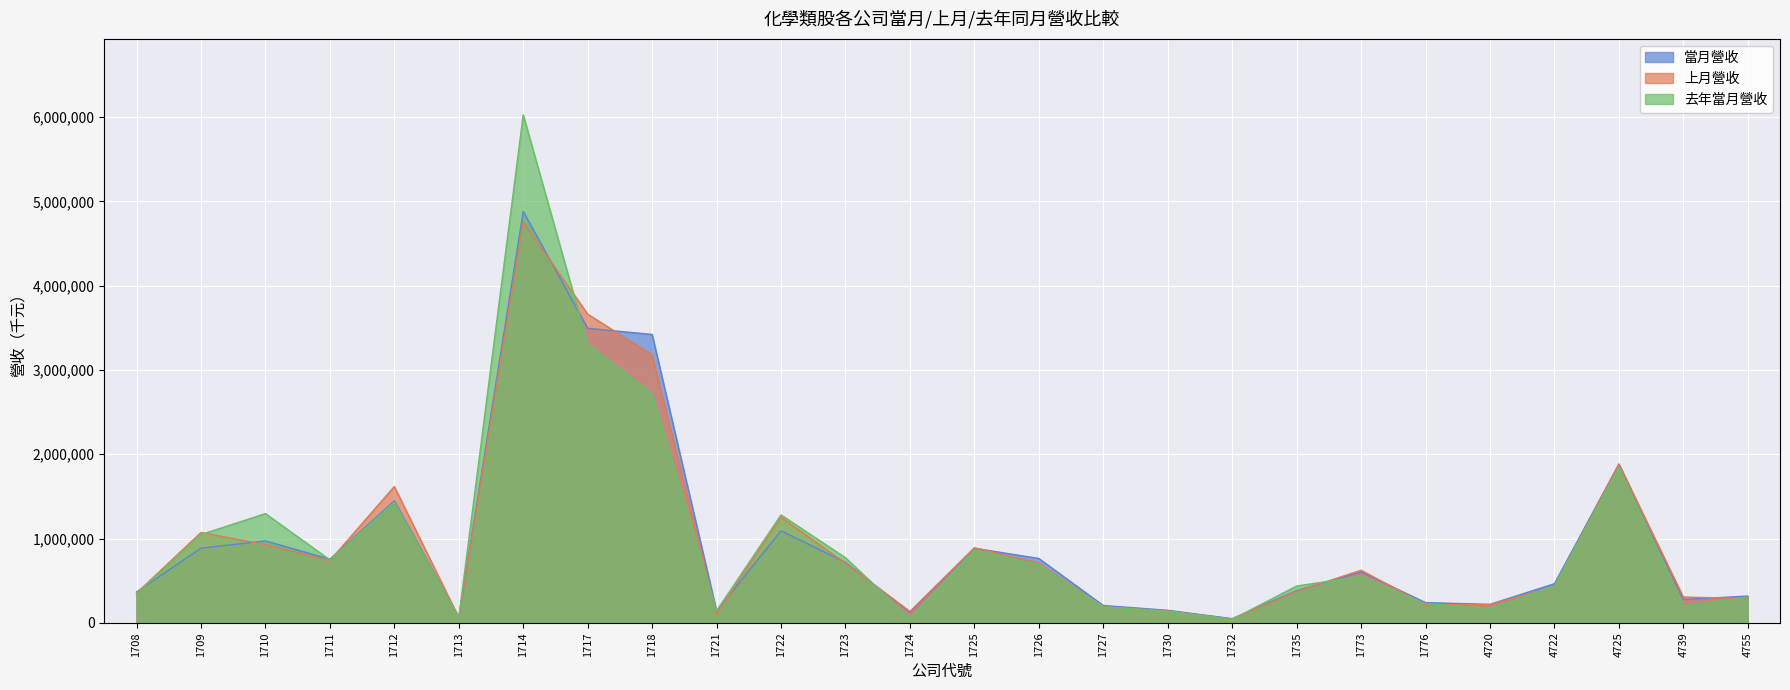

What is the sum of all 去年當月營收 values?

25326344